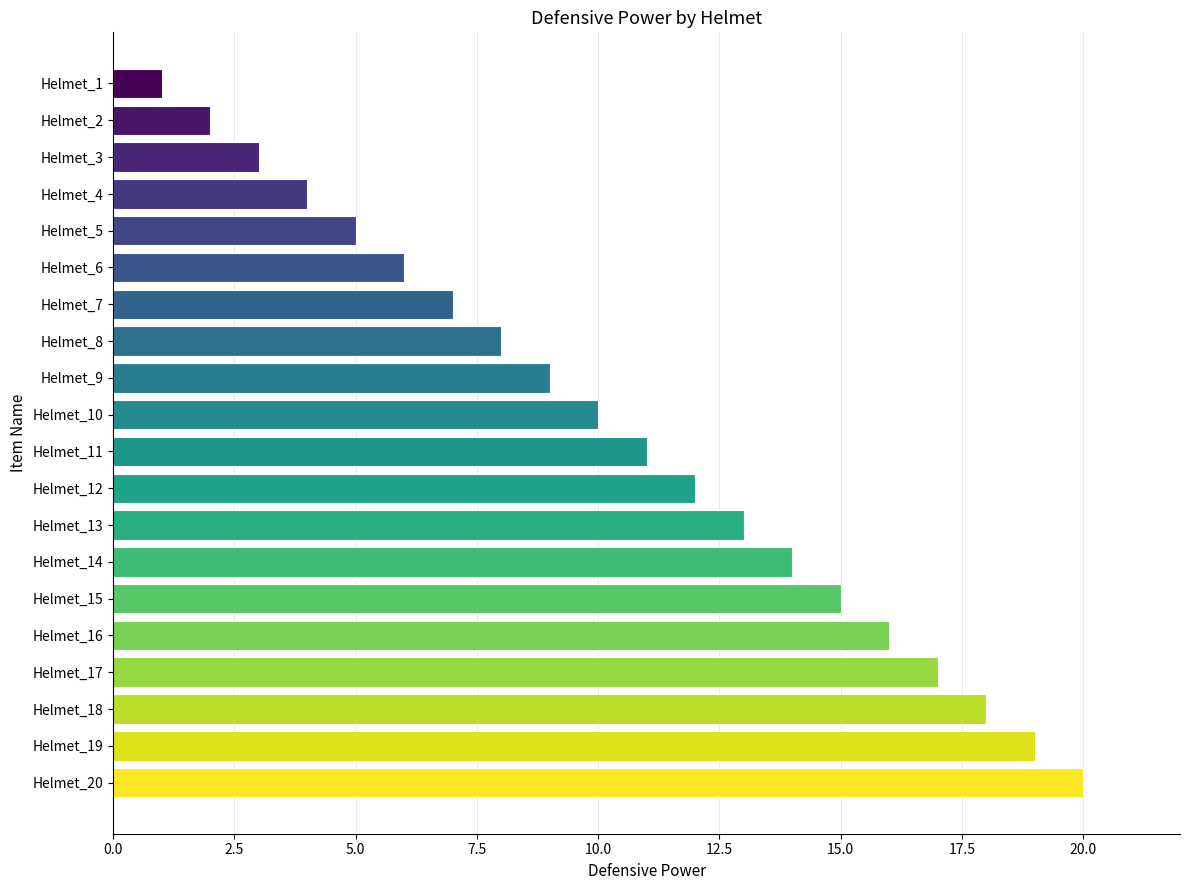

Rank the categories by value from lowest to highest.

Helmet_1, Helmet_2, Helmet_3, Helmet_4, Helmet_5, Helmet_6, Helmet_7, Helmet_8, Helmet_9, Helmet_10, Helmet_11, Helmet_12, Helmet_13, Helmet_14, Helmet_15, Helmet_16, Helmet_17, Helmet_18, Helmet_19, Helmet_20